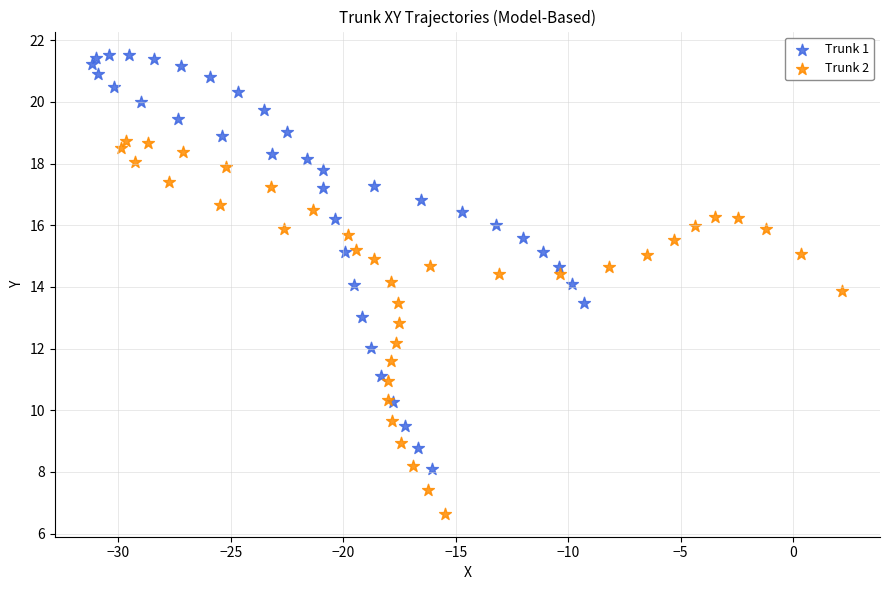

Which series contains the lowest Y value?

Trunk 2